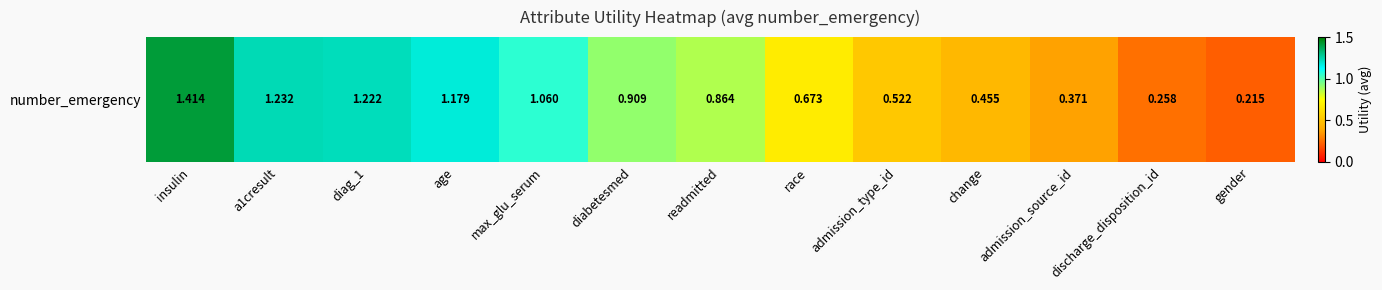

What is the sum of all values?

10.4